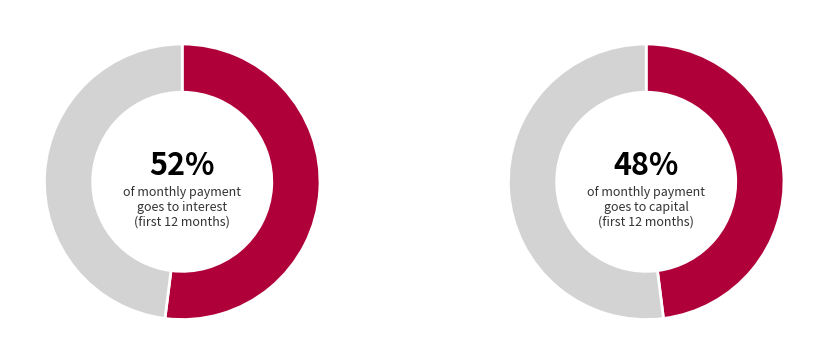

Rank the series by their maximum value, from highest to lowest.

interest, capital